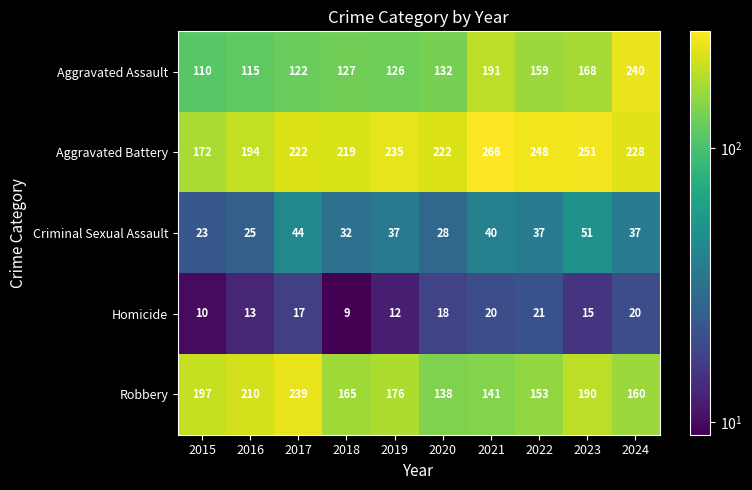

Rank the series by their maximum value, from lowest to highest.

Homicide, Criminal Sexual Assault, Robbery, Aggravated Assault, Aggravated Battery